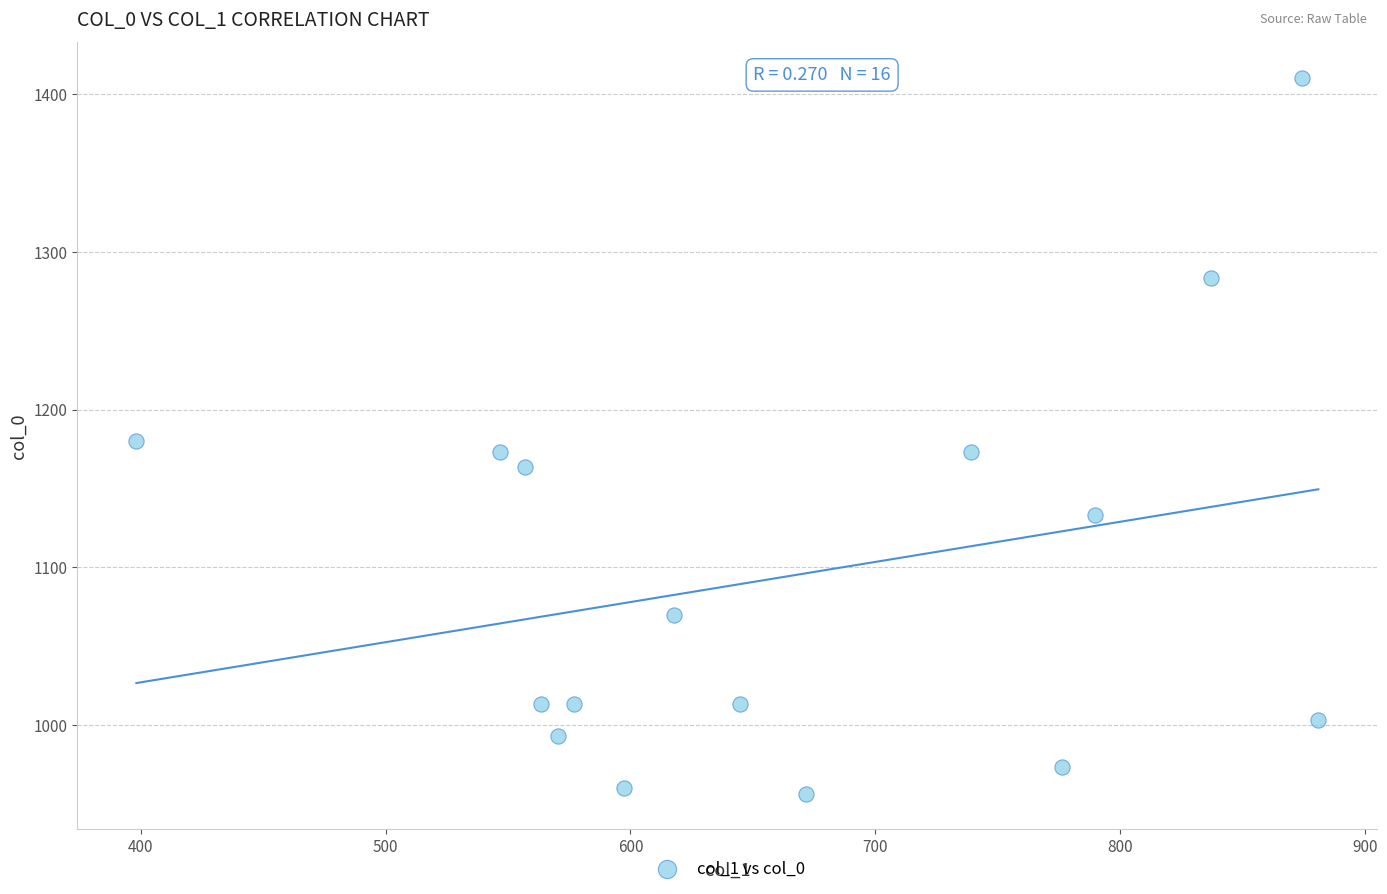

What is the range of Y values (max minus min)?

453.3